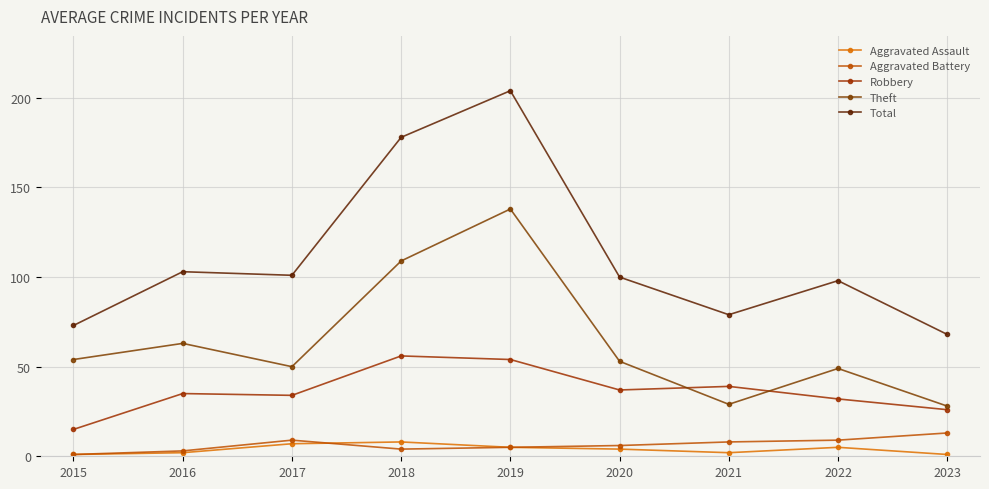

Where is Total nearest to the value 136?

2016